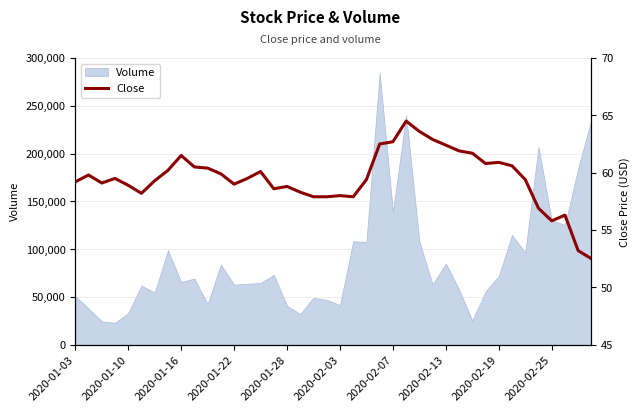

What is the lowest value of the Volume series?

22881